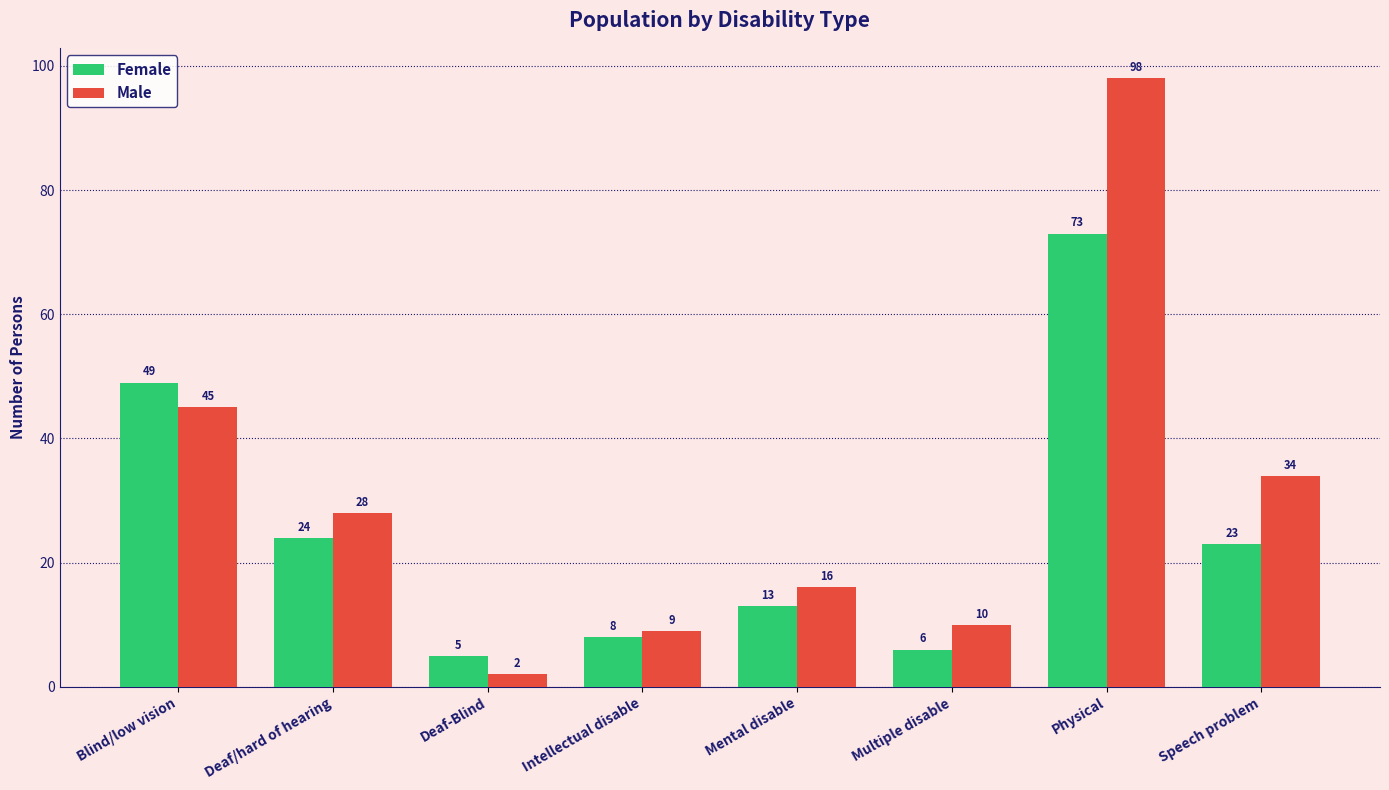

What is the average value of the Female series?

25